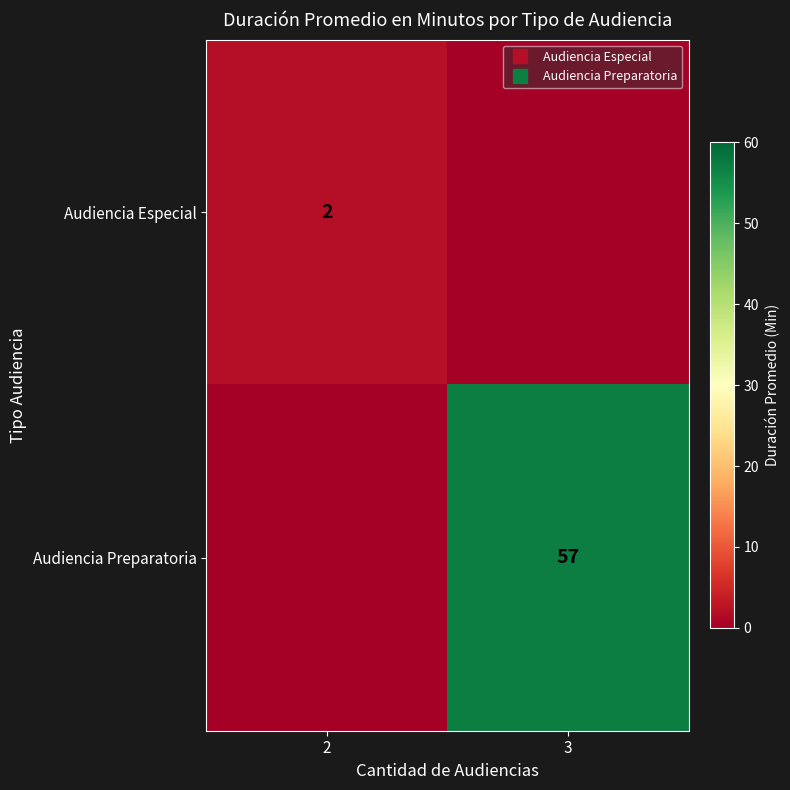

Rank the series at 2 from highest to lowest value.

Audiencia Especial, Audiencia Preparatoria